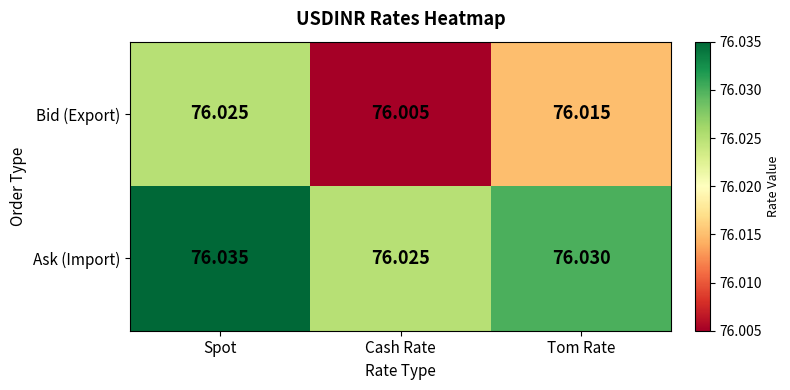

Which series changed the most between Spot and Cash Rate?

Bid (Export)